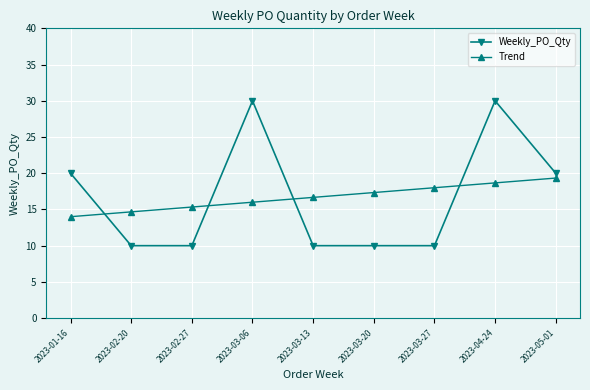

Is it true that Trend equals 17.3 at 2023-03-20?

True